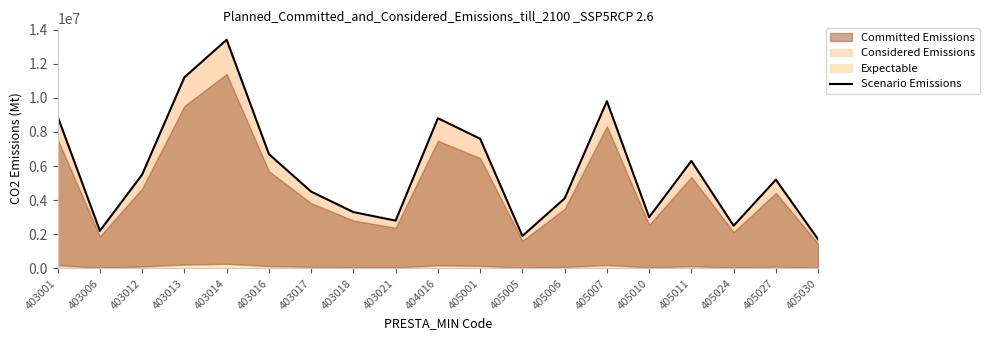

Rank the categories by value from highest to lowest.

403014, 403013, 405007, 403001, 404016, 405001, 403016, 405011, 403012, 405027, 403017, 405006, 403018, 405010, 403021, 405024, 403006, 405005, 405030